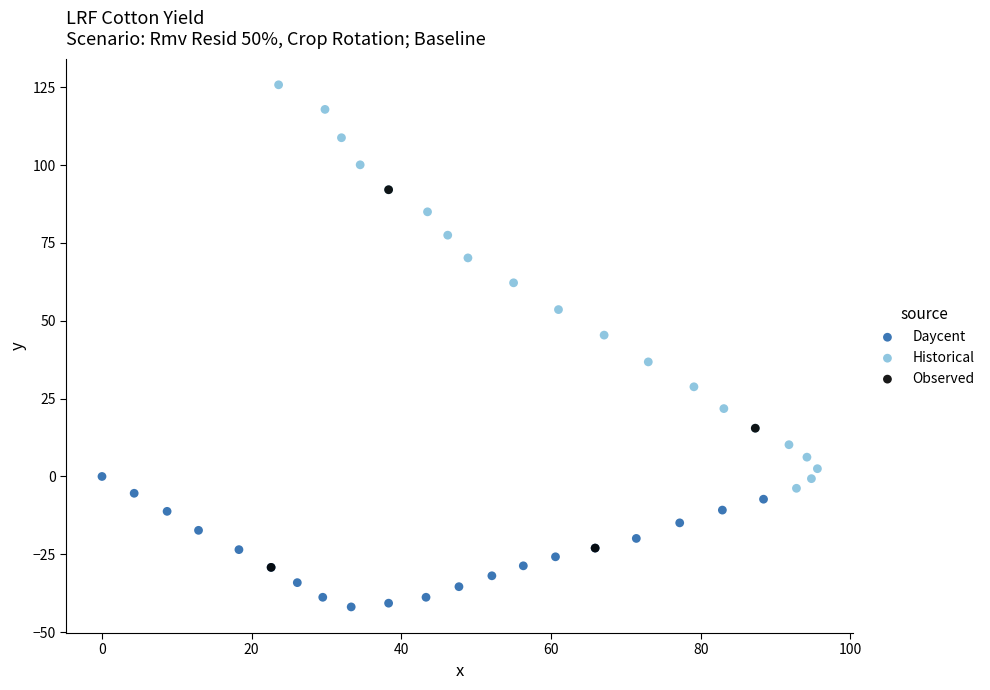

Which series reaches the minimum Y coordinate?

Daycent